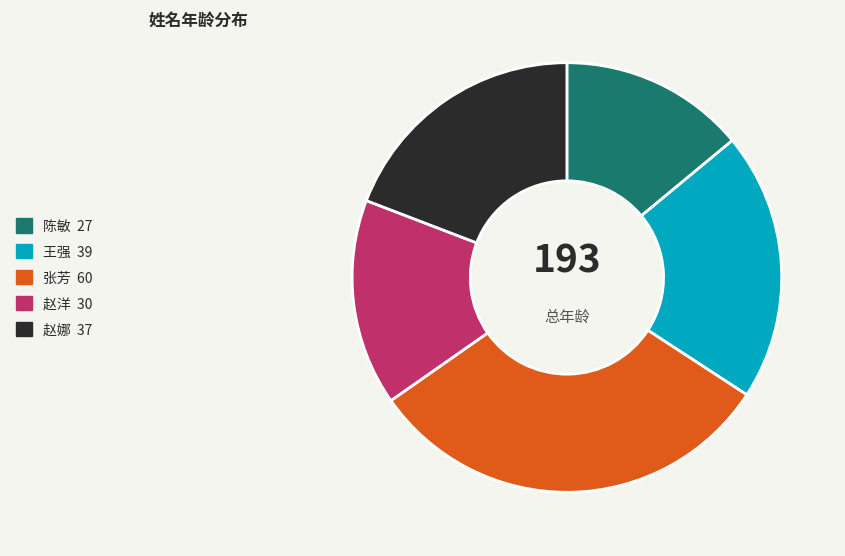

Rank the categories by value from highest to lowest.

张芳, 王强, 赵娜, 赵洋, 陈敏